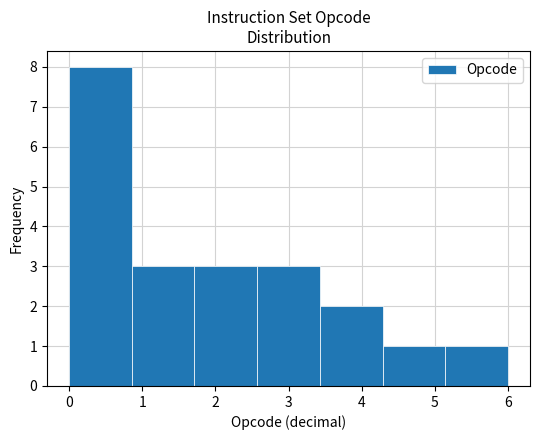

Which range on the x-axis has the tallest bar?

0.0 to 0.9